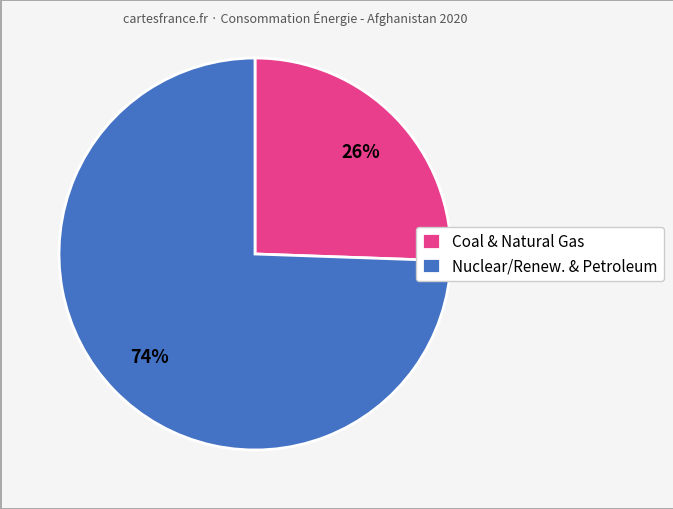

Rank the categories by value from lowest to highest.

Coal & Natural Gas, Nuclear/Renew. & Petroleum